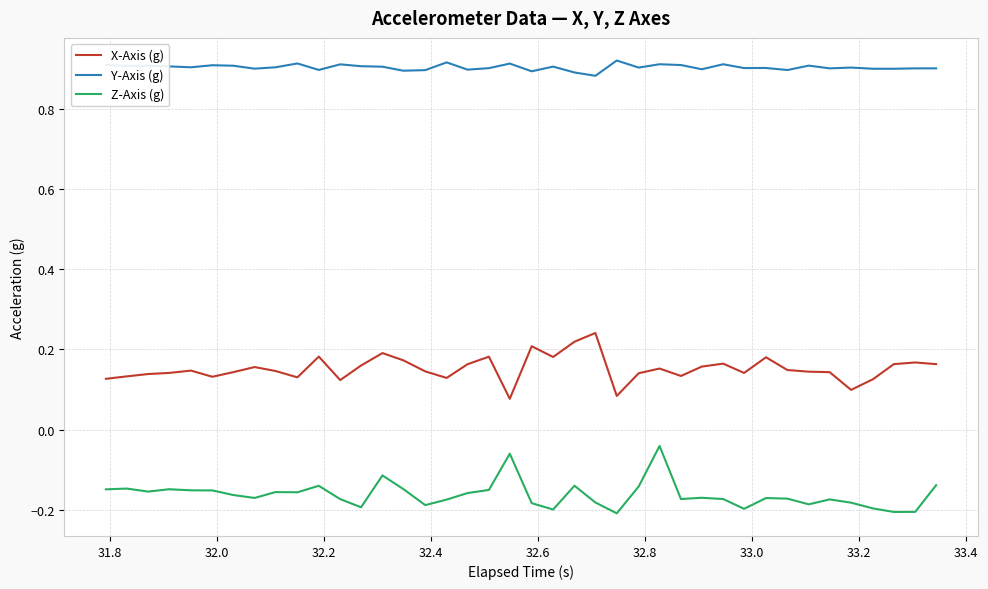

True or false: Z-Axis (g) and Y-Axis (g) cross at least once.

False